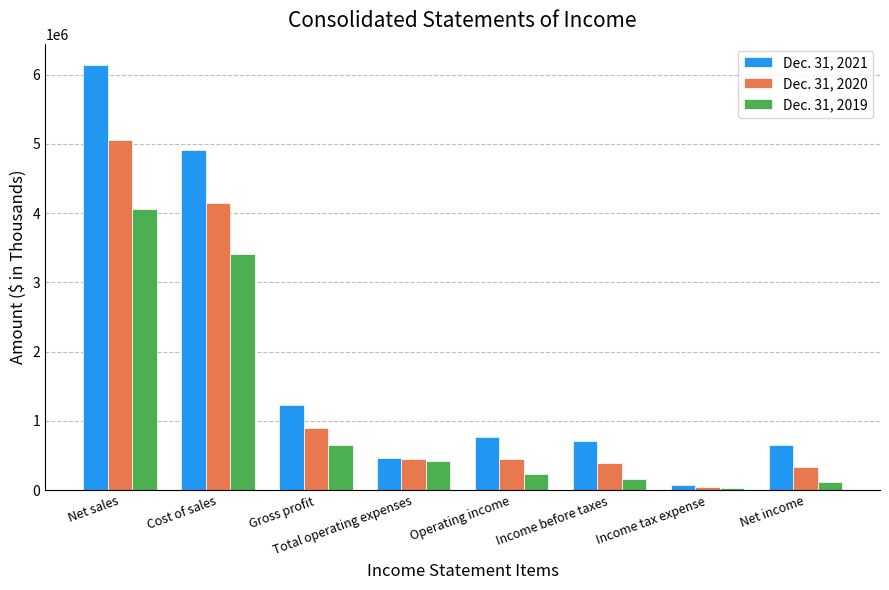

What is the average value of the Dec. 31, 2021 series?

1866543